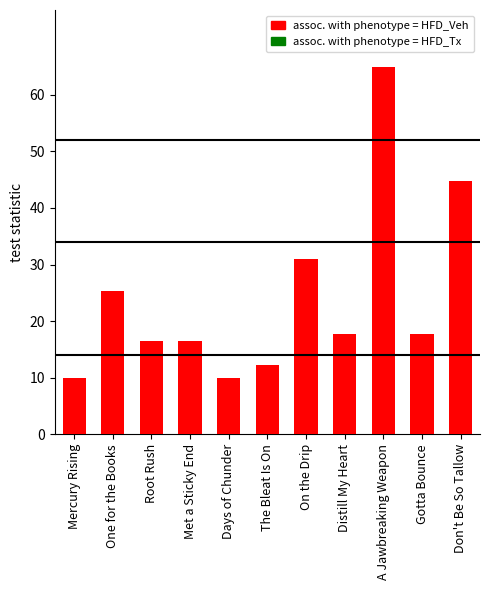

Is it true that the value at Distill My Heart is 17.7?

True